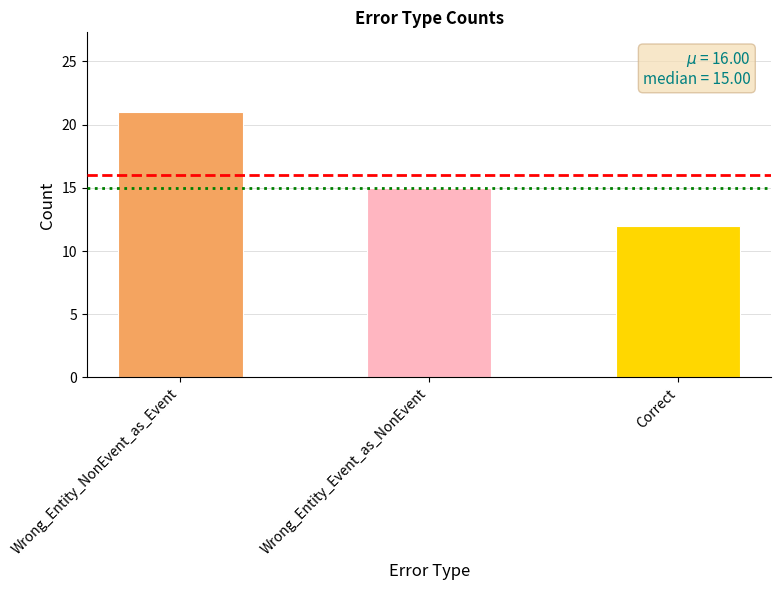

Which category has the highest value across all series?

Wrong_Entity_NonEvent_as_Event